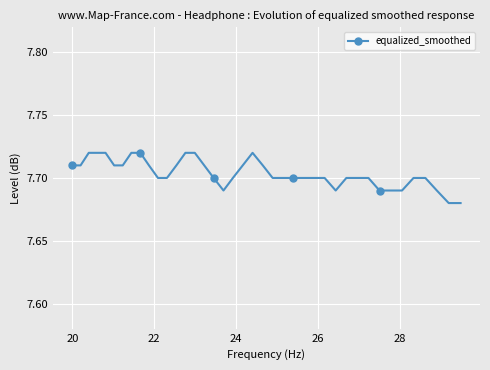

Count the values in the range 7 to 8.

40